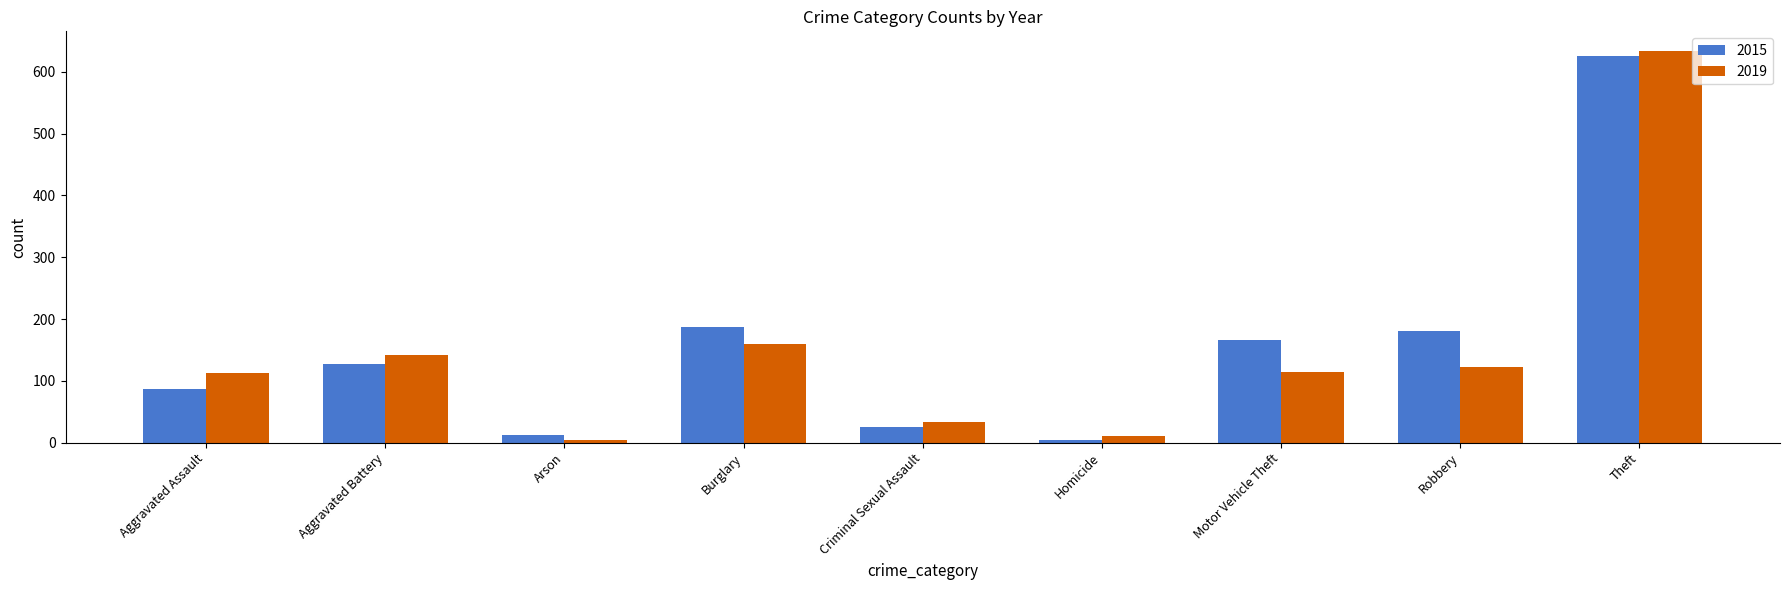

List the series in order of their overall mean, lowest first.

2019, 2015